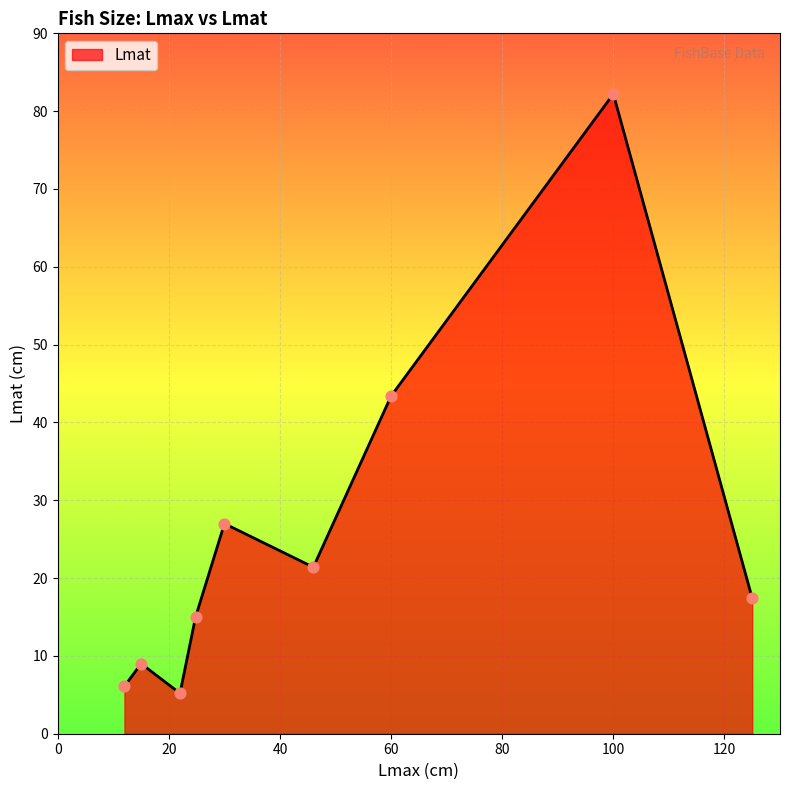

What is the difference between the maximum and minimum values?

77.0